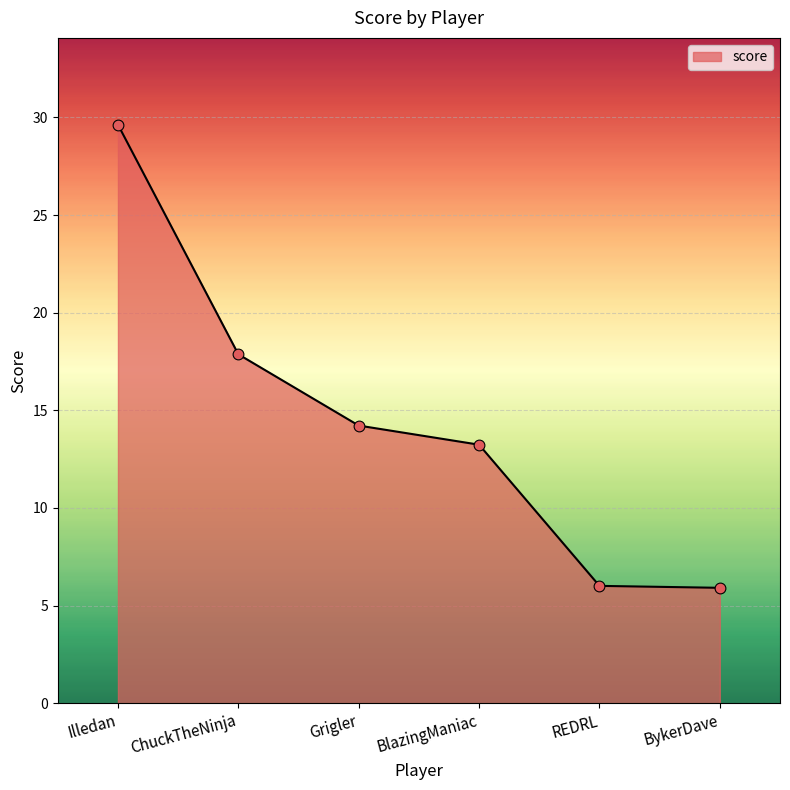

What is the change in value from REDRL to BykerDave?

-0.1